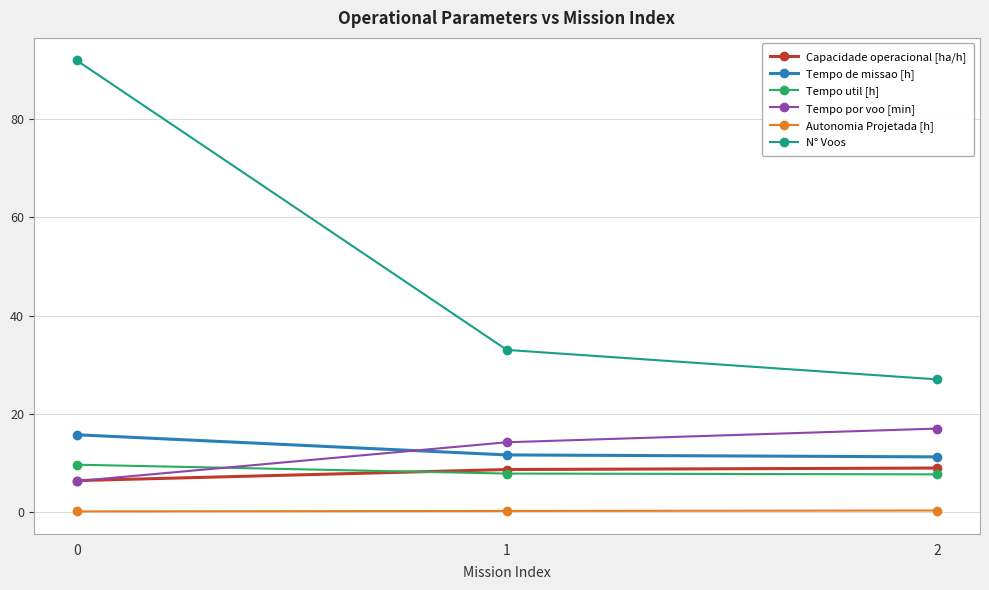

What is the total value across all series at 1?

75.4